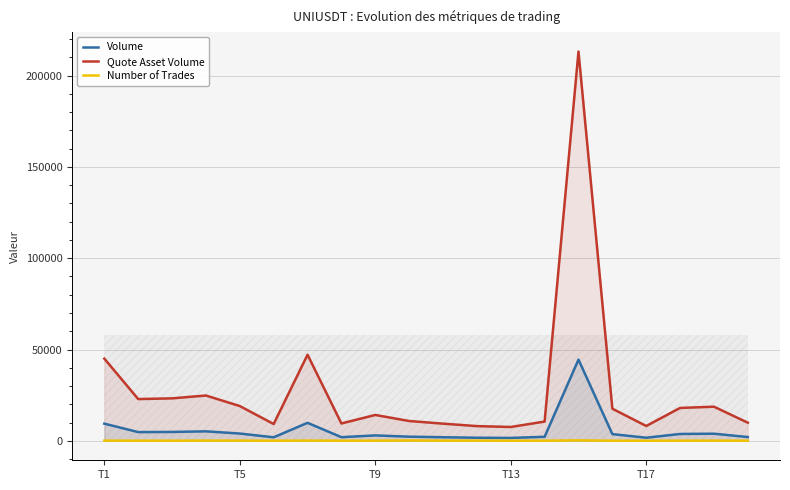

True or false: Quote Asset Volume and Number of Trades cross at least once.

False